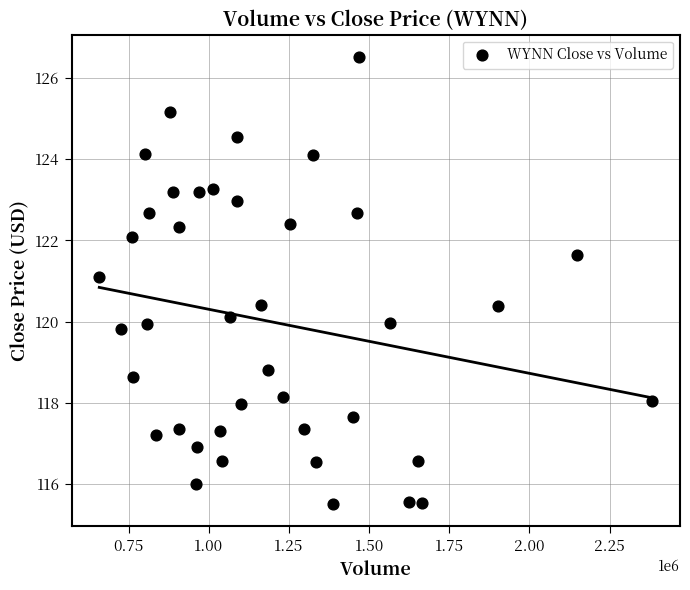

What is the range of Y values (max minus min)?

11.0